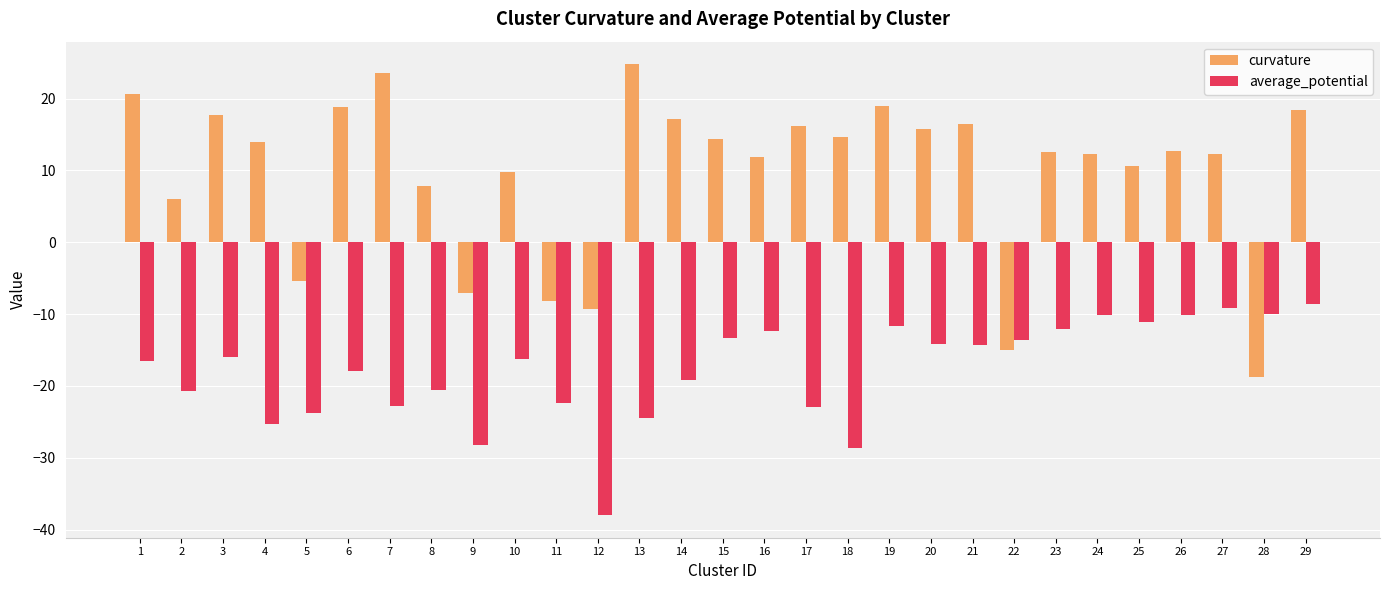

Between 11 and 22, which series saw the biggest shift?

average_potential